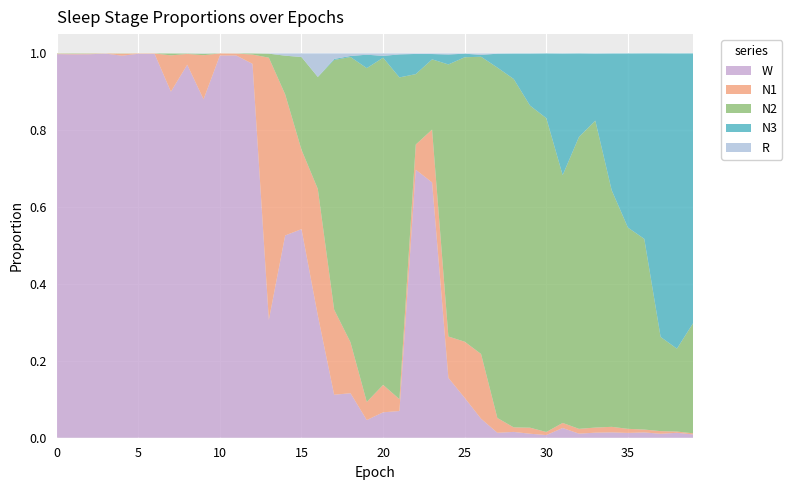

Reading left to right, what are all the values shown in this chart?

N1: 0.0	0.0	0.0	0.0	0.0	0.0	0.0	0.1	0.0	0.1	0.0	0.0	0.0	0.7	0.4	0.2	0.3	0.2	0.1	0.0	0.1	0.0	0.1	0.1	0.1	0.1	0.2	0.0	0.0	0.0	0.0	0.0	0.0	0.0	0.0	0.0	0.0	0.0	0.0	0.0
N2: 0.0	0.0	0.0	0.0	0.0	0.0	0.0	0.0	0.0	0.0	0.0	0.0	0.0	0.0	0.1	0.2	0.3	0.6	0.7	0.9	0.9	0.8	0.2	0.2	0.7	0.7	0.8	0.9	0.9	0.8	0.8	0.6	0.8	0.8	0.6	0.5	0.5	0.2	0.2	0.3
N3: 0.0	0.0	0.0	0.0	0.0	0.0	0.0	0.0	0.0	0.0	0.0	0.0	0.0	0.0	0.0	0.0	0.0	0.0	0.0	0.0	0.0	0.1	0.1	0.0	0.0	0.0	0.0	0.0	0.1	0.1	0.2	0.3	0.2	0.2	0.4	0.5	0.5	0.7	0.8	0.7
R: 0.0	0.0	0.0	0.0	0.0	0.0	0.0	0.0	0.0	0.0	0.0	0.0	0.0	0.0	0.0	0.0	0.1	0.0	0.0	0.0	0.0	0.0	0.0	0.0	0.0	0.0	0.0	0.0	0.0	0.0	0.0	0.0	0.0	0.0	0.0	0.0	0.0	0.0	0.0	0.0
W: 1.0	1.0	1.0	1.0	1.0	1.0	1.0	0.9	1.0	0.9	1.0	1.0	1.0	0.3	0.5	0.5	0.3	0.1	0.1	0.0	0.1	0.1	0.7	0.7	0.2	0.1	0.0	0.0	0.0	0.0	0.0	0.0	0.0	0.0	0.0	0.0	0.0	0.0	0.0	0.0